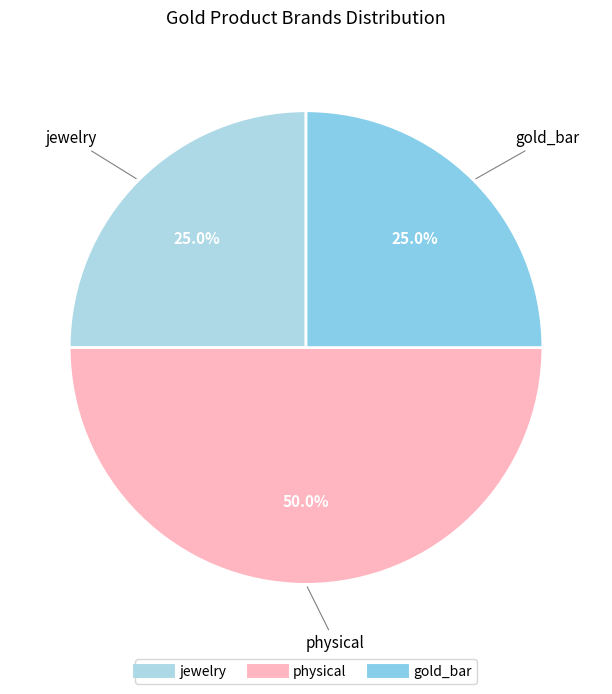

Is gold_bar the majority of the pie?

No